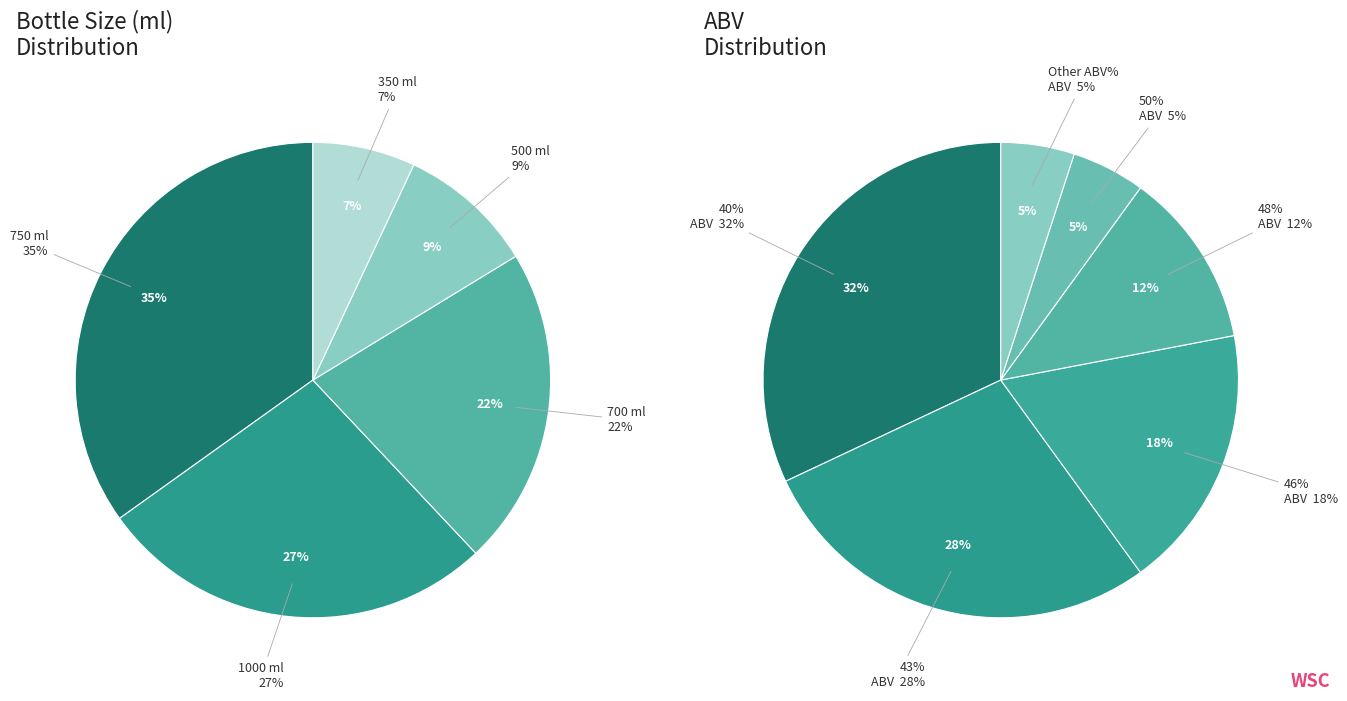

Count the number of slices in the pie.

5